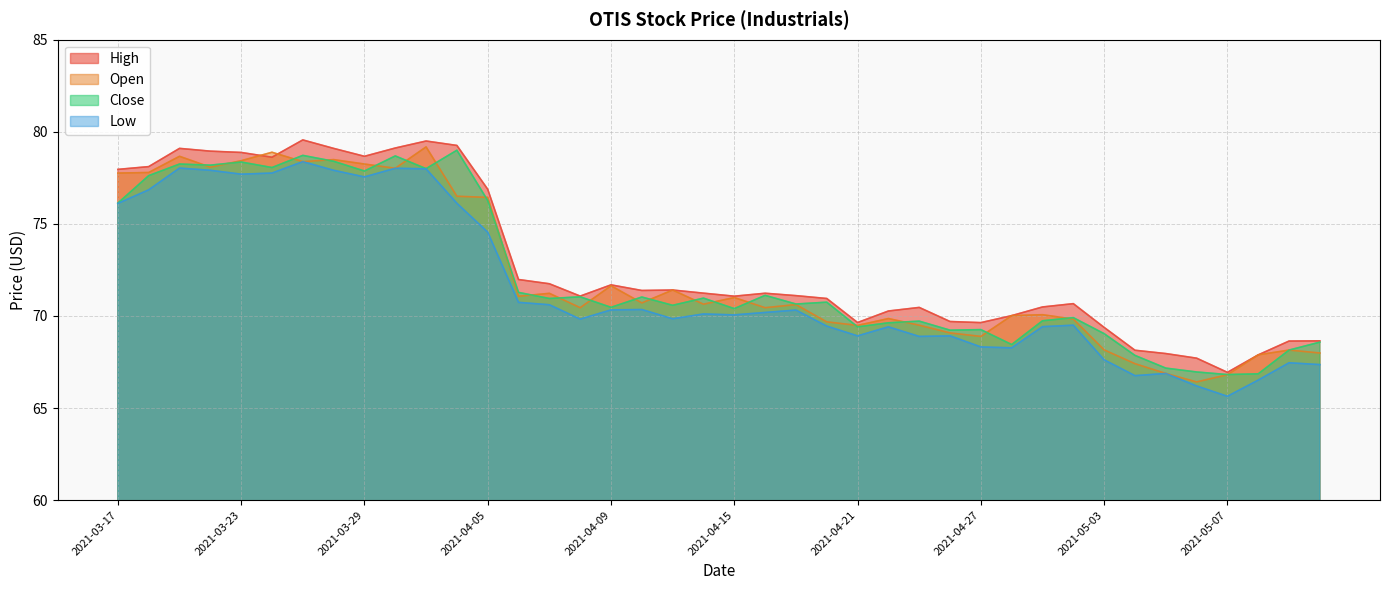

What are all the series names shown in the legend?

High, Open, Close, Low